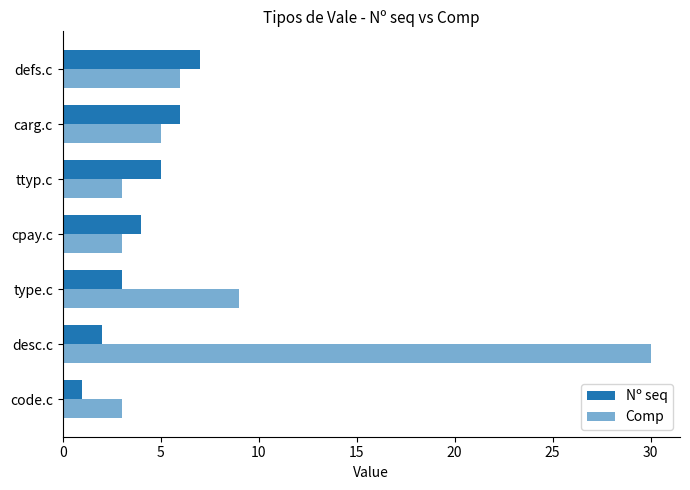

What is the smallest value displayed?

1